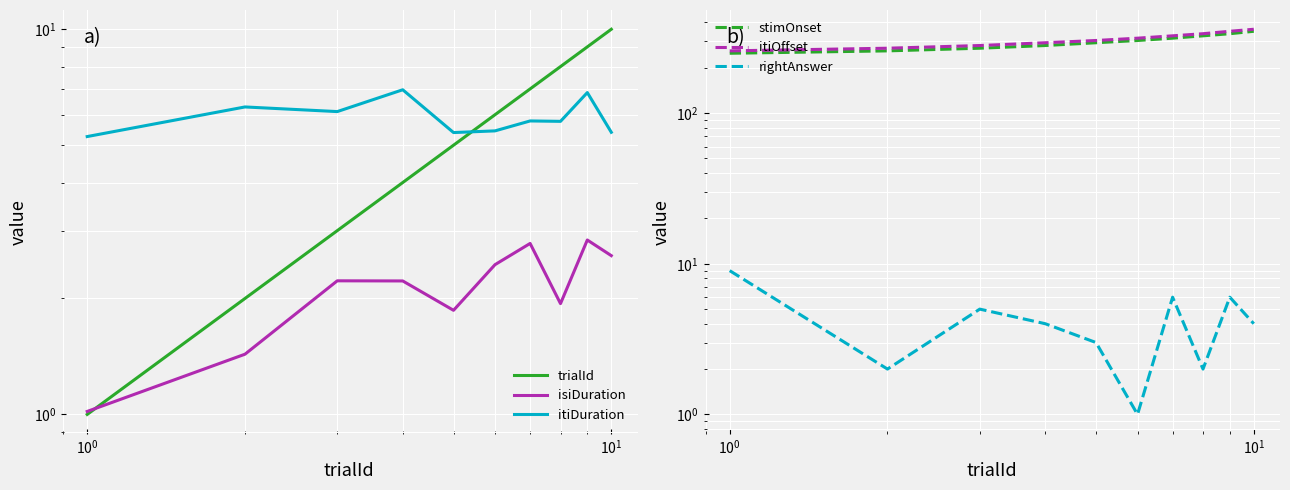

The value of trialId at $\mathdefault{10^{0}}$ is 2.0. True or false?

False